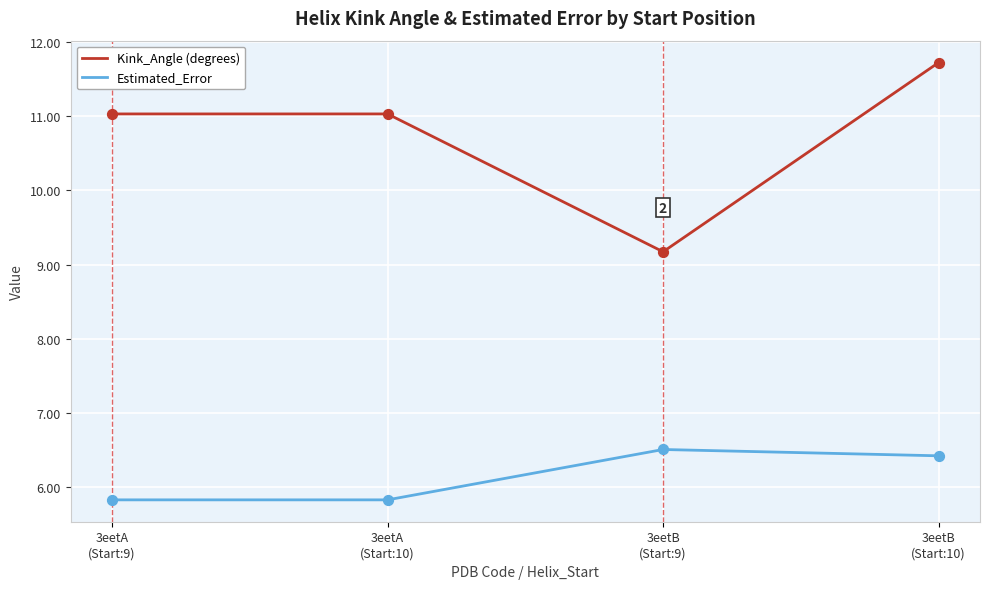

Which series has the widest spread of values?

Kink_Angle (degrees)